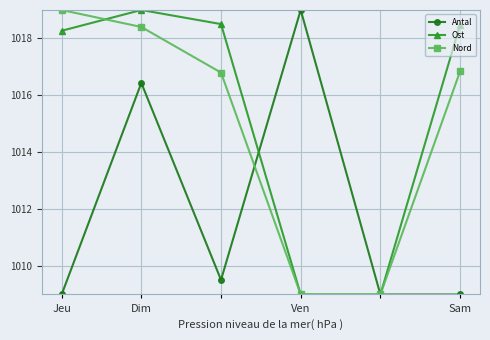

True or false: Nord has more than 0 interior local peaks.

False